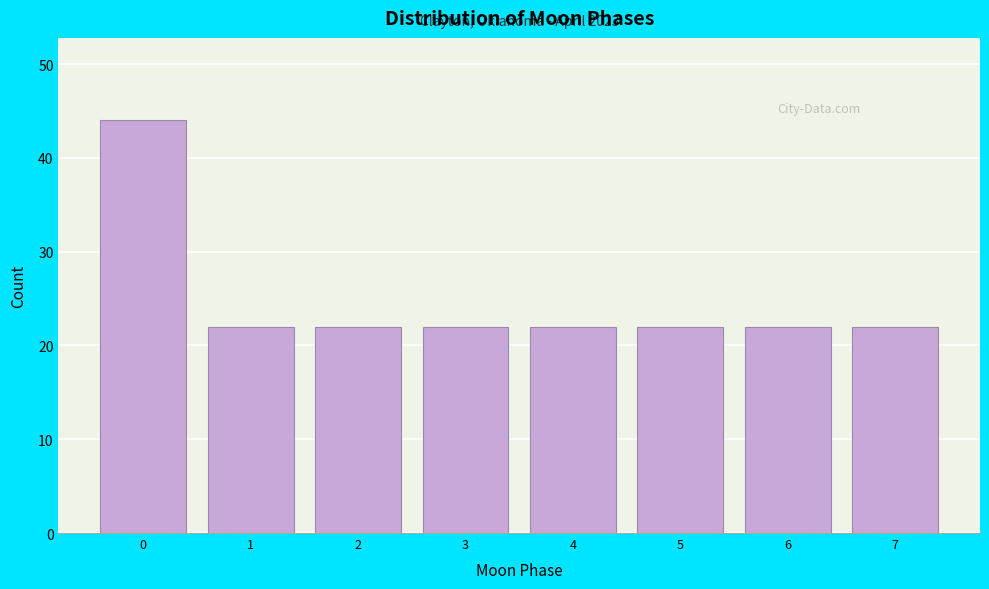

Reading left to right, list all the values displayed in this chart.

44	22	22	22	22	22	22	22